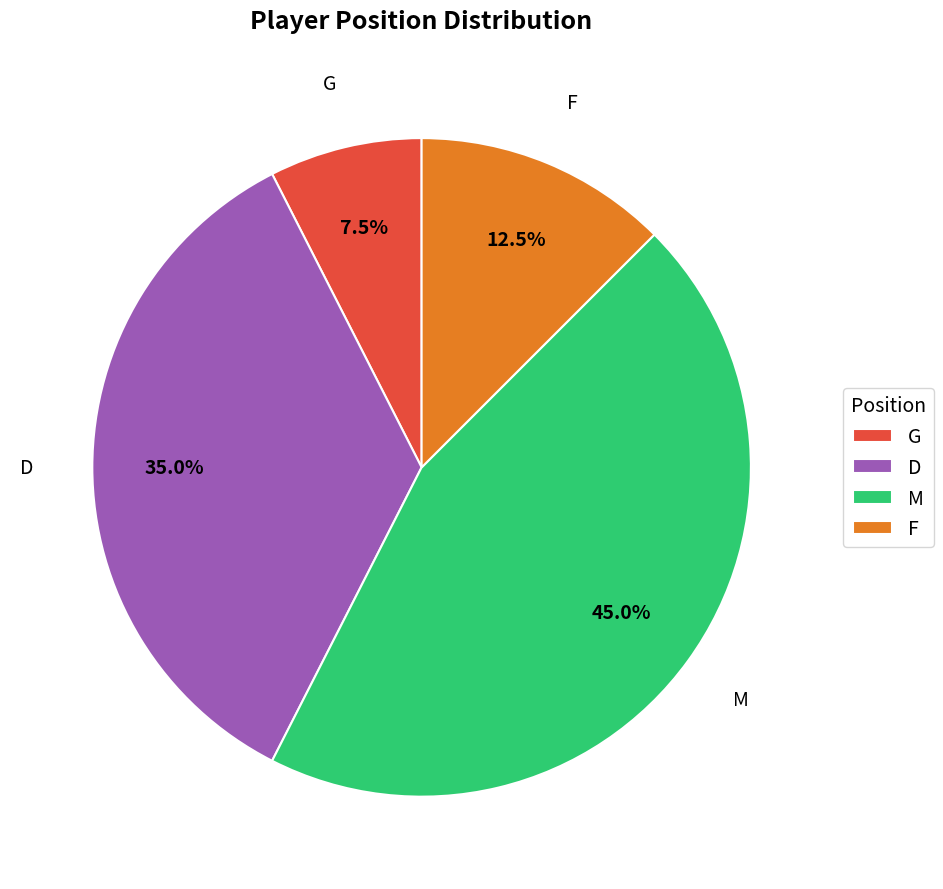

Rank the categories by value from lowest to highest.

G, F, D, M